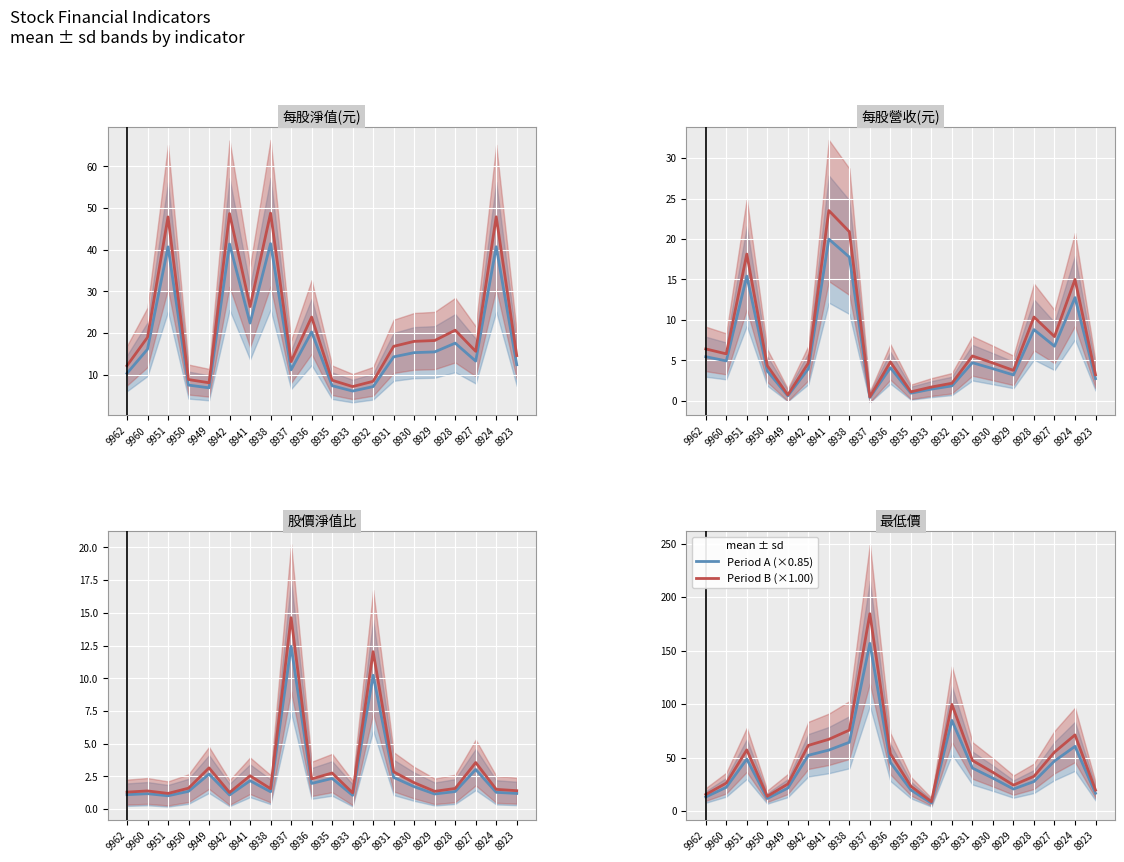

Which series has the largest total across all categories?

Period B